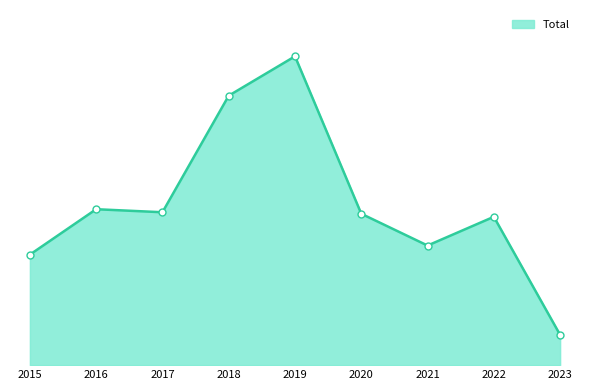

How many interior local peaks (higher than both neighbors) does the data have?

3